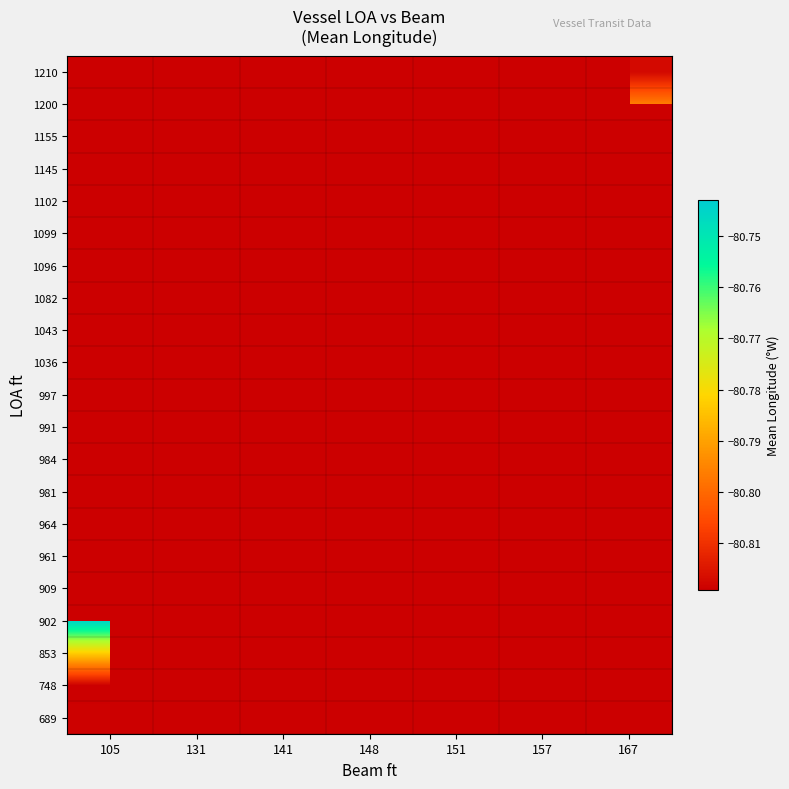

Rank the series by their maximum value, from lowest to highest.

748, 689, 853, 902, 909, 961, 964, 981, 984, 991, 997, 1036, 1043, 1082, 1096, 1099, 1102, 1145, 1155, 1200, 1210